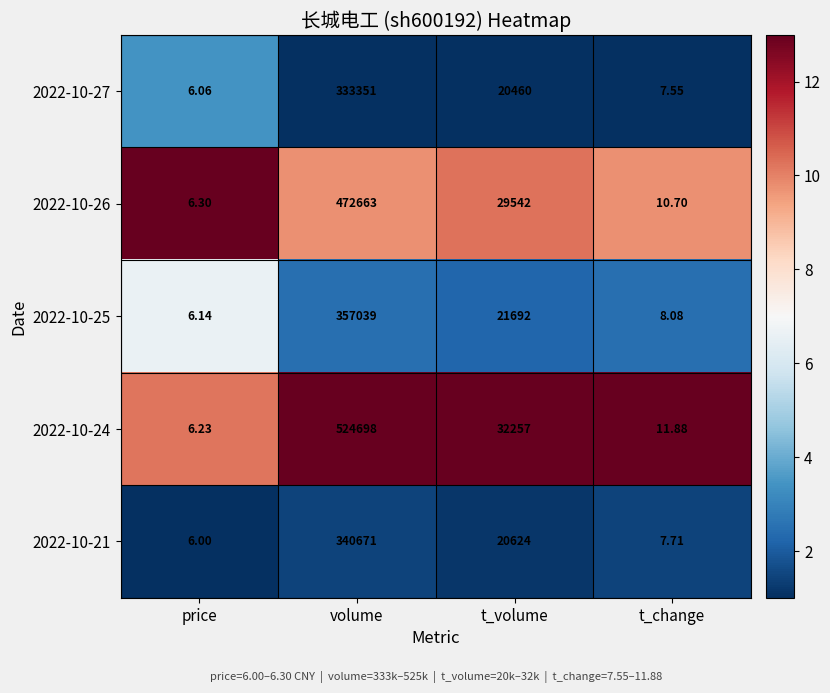

What is the maximum value shown in the chart?

524698.0